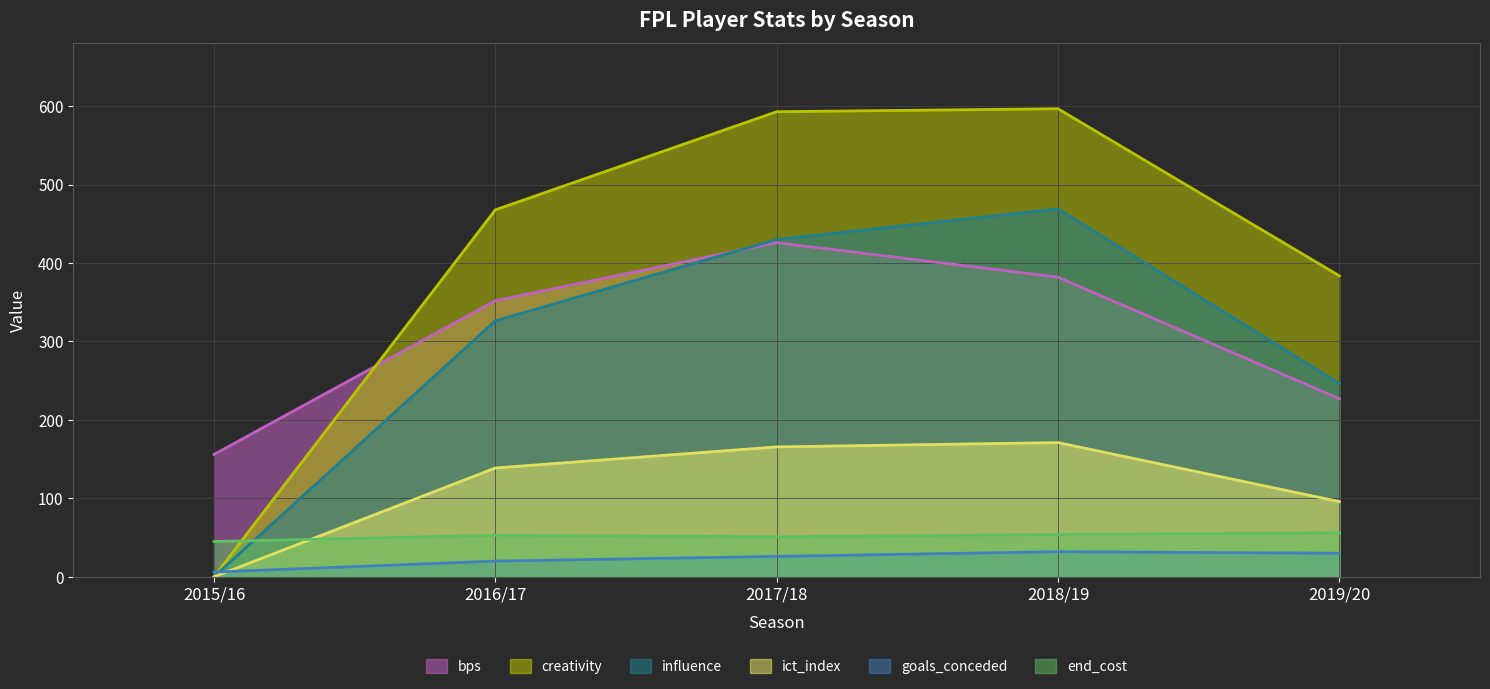

At which category is the sum across all series the highest?

2018/19